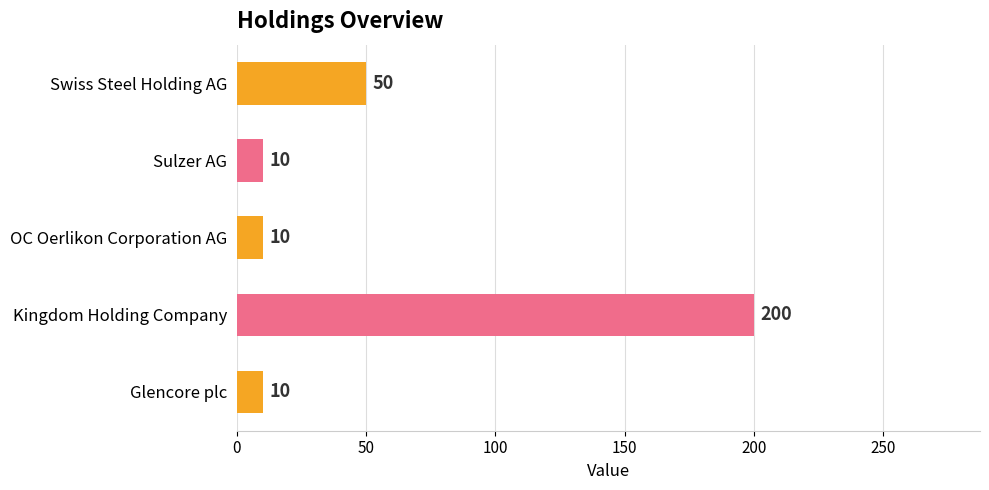

What is the sum of all values?

280